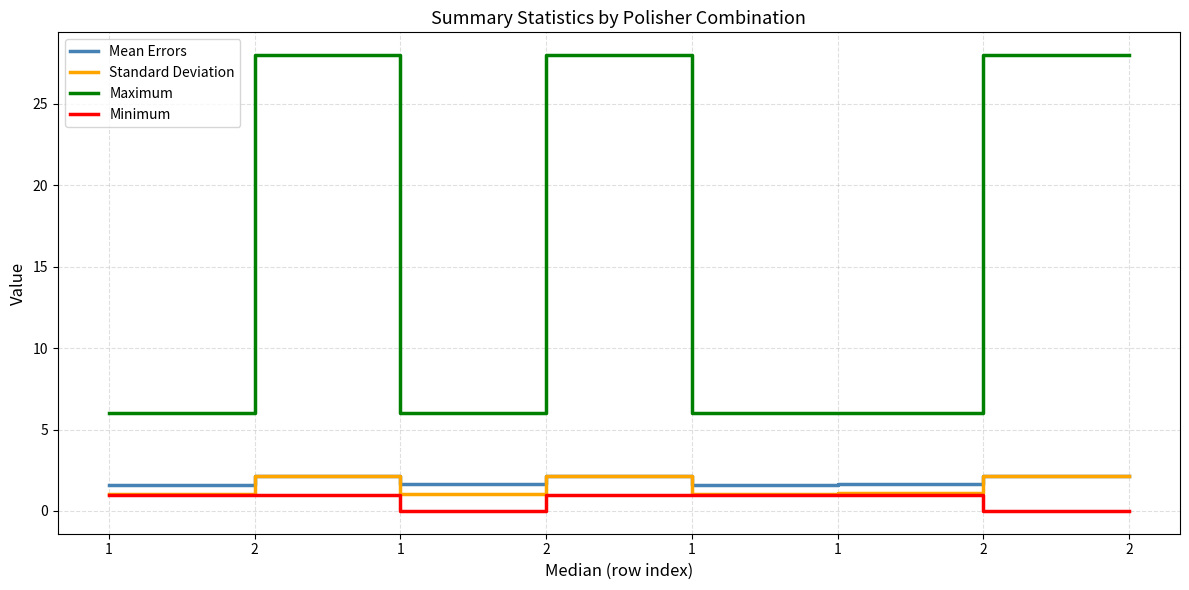

Is it true that Mean Errors equals 2.1 at 2?

True